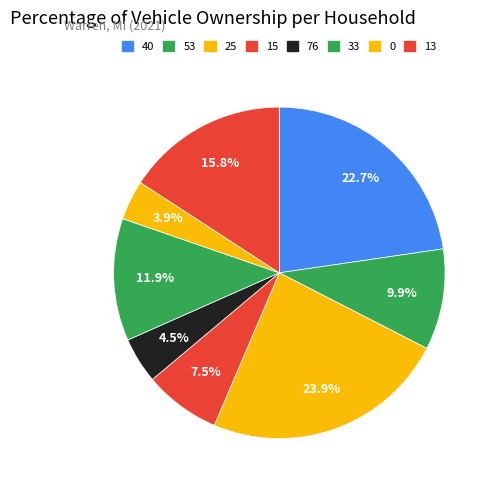

How many segments does this pie chart have?

8